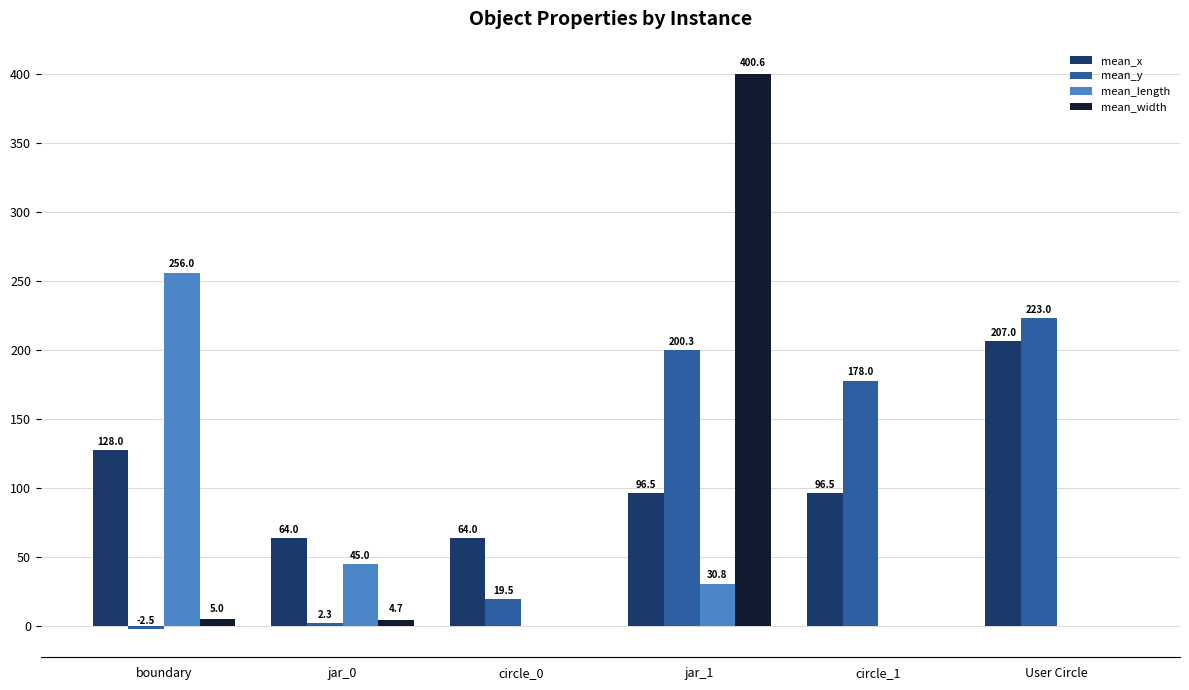

What is the total value across all series at boundary?

386.5